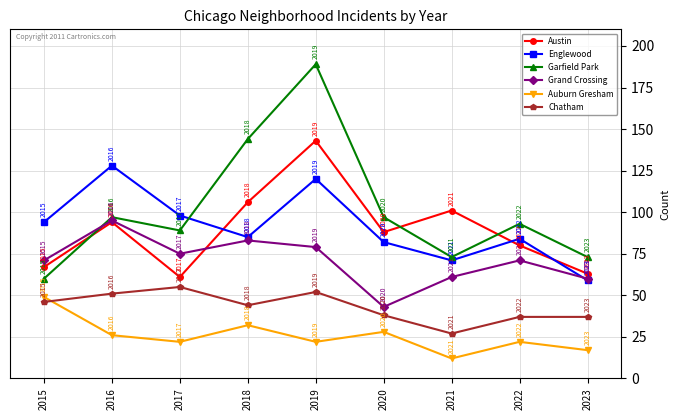

How many times do Austin and Englewood cross each other?

3